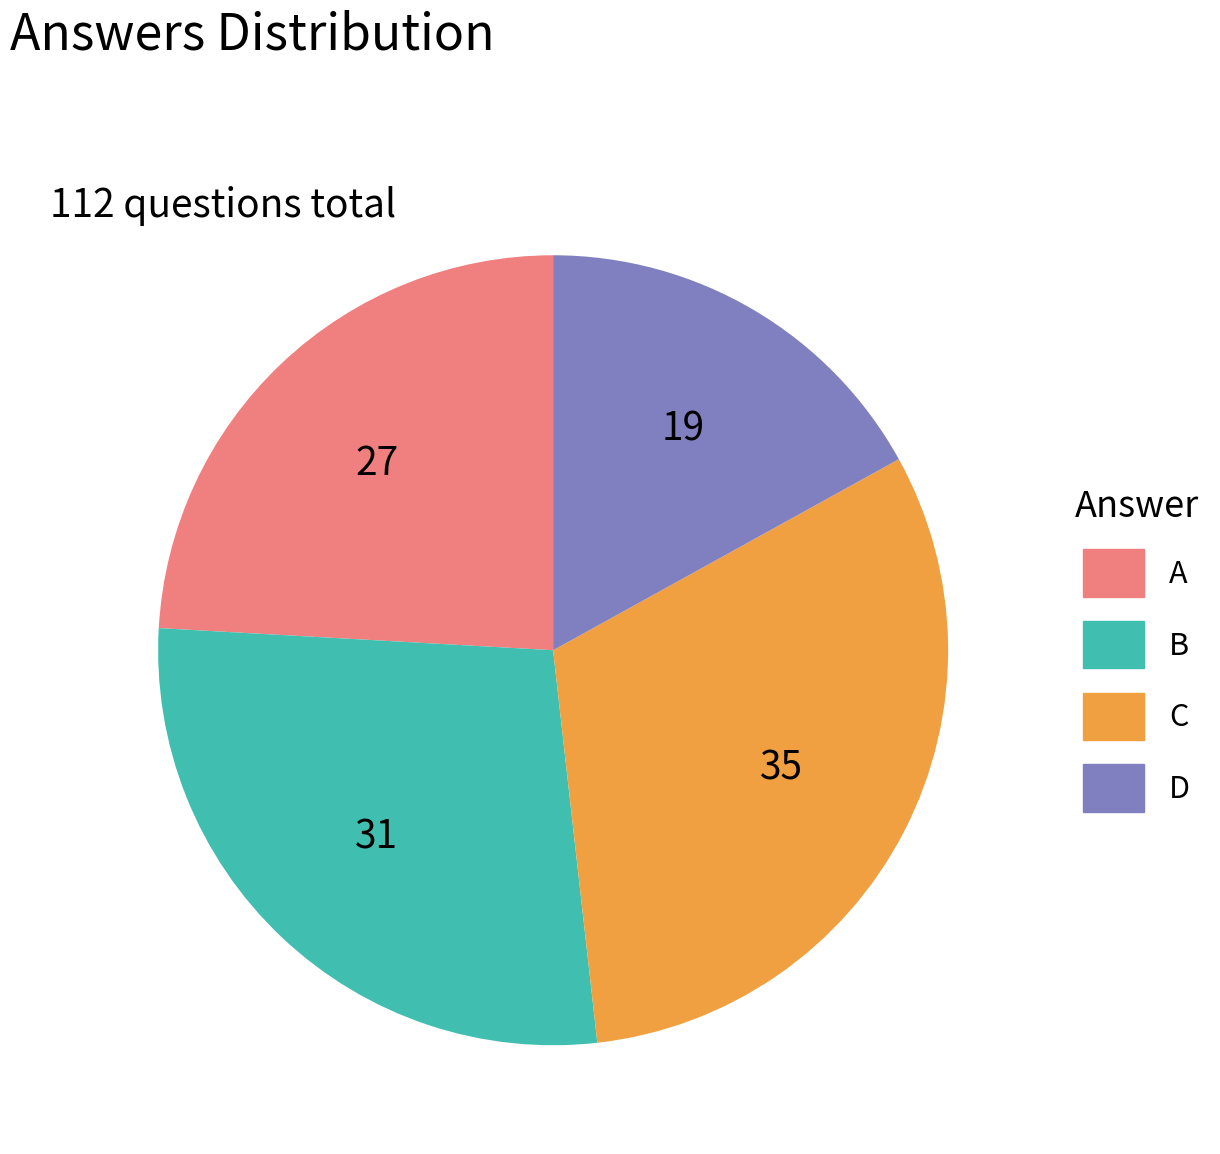

Does A account for over 50% of the chart?

No